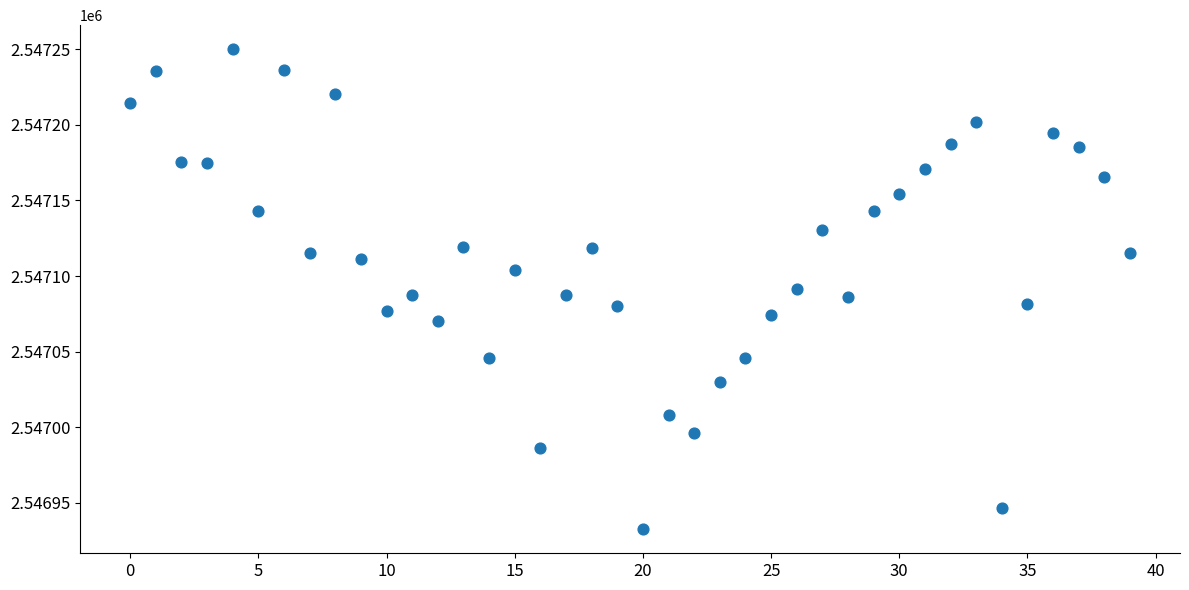

What is the range of Y values (max minus min)?

317.6